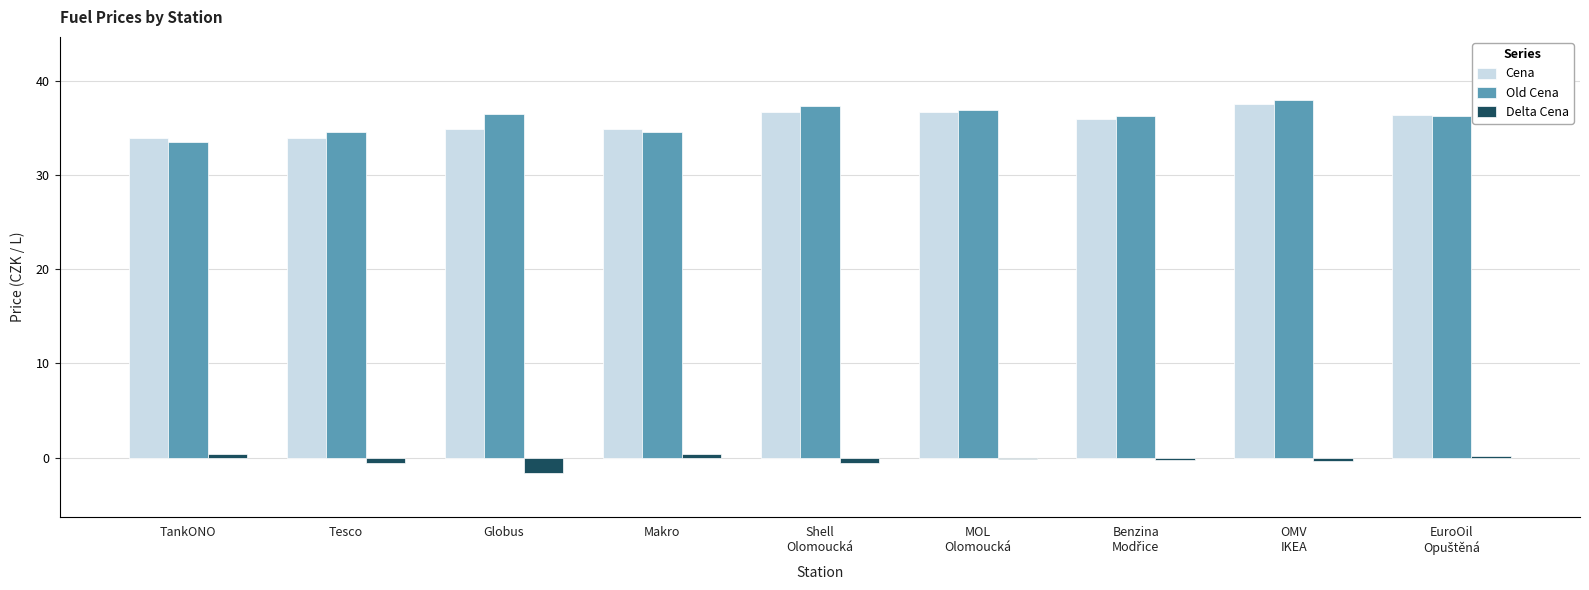

What is the average value of the Old Cena series?

35.9